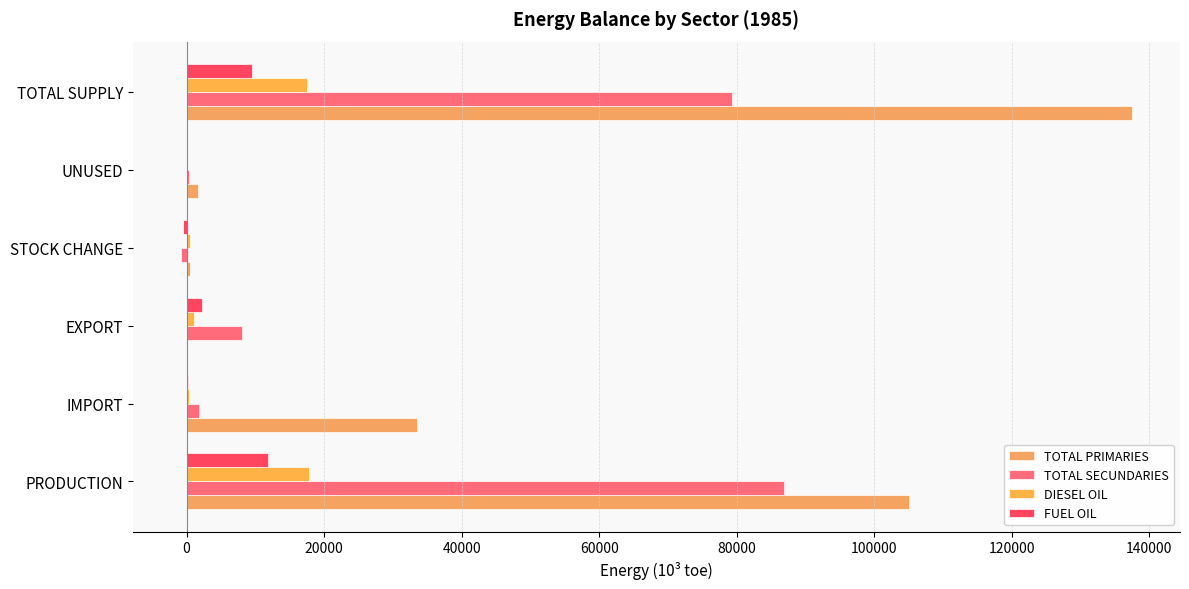

How many data points in DIESEL OIL are above 1123?

3